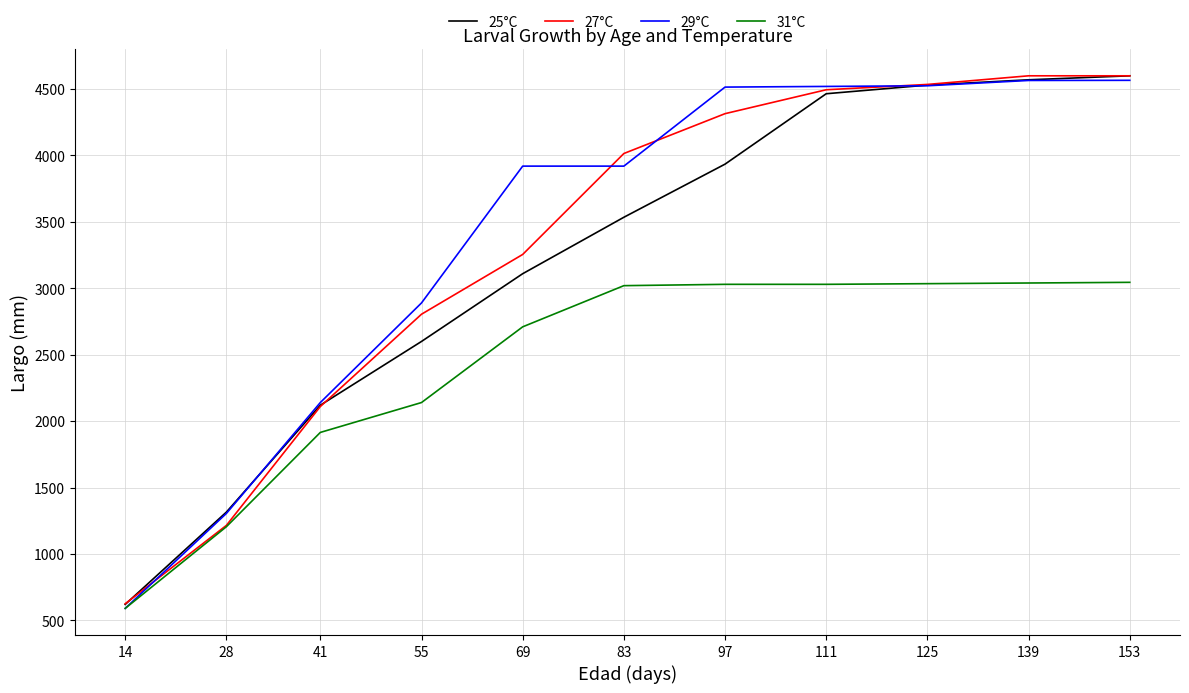

At 97, list the series in order from smallest to largest.

31°C, 25°C, 27°C, 29°C